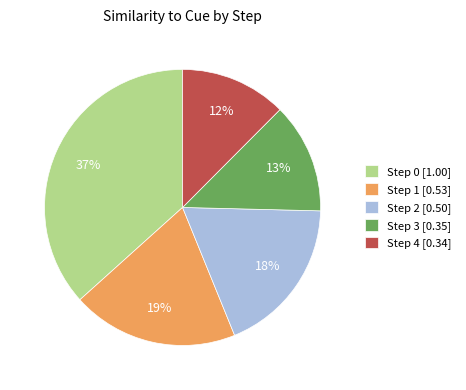

Is there any slice that represents more than half of the pie?

No